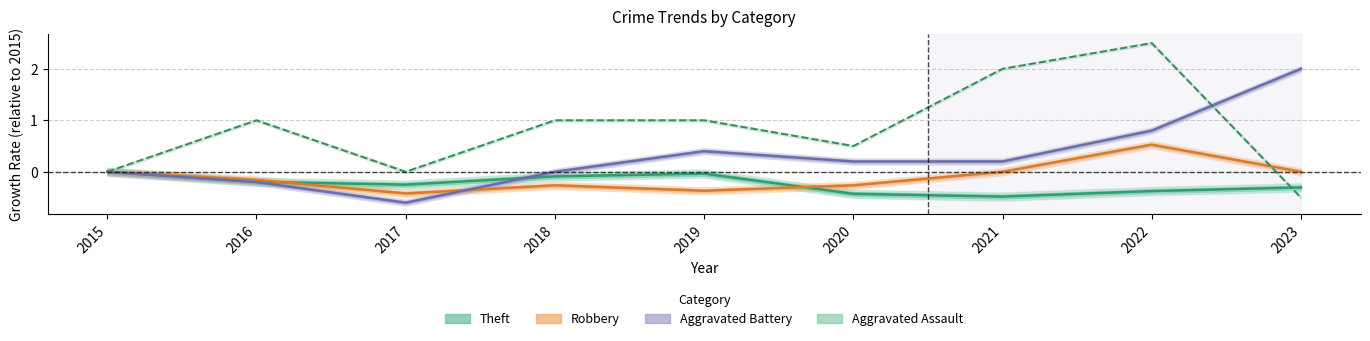

Reading right to left, list all the values displayed in this chart.

Theft: -0.3	-0.4	-0.5	-0.4	-0.0	-0.1	-0.2	-0.2	0.0
Robbery: 0.0	0.5	0.0	-0.3	-0.4	-0.3	-0.4	-0.2	0.0
Aggravated Battery: 2.0	0.8	0.2	0.2	0.4	0.0	-0.6	-0.2	0.0
Aggravated Assault: -0.5	2.5	2.0	0.5	1.0	1.0	0.0	1.0	0.0